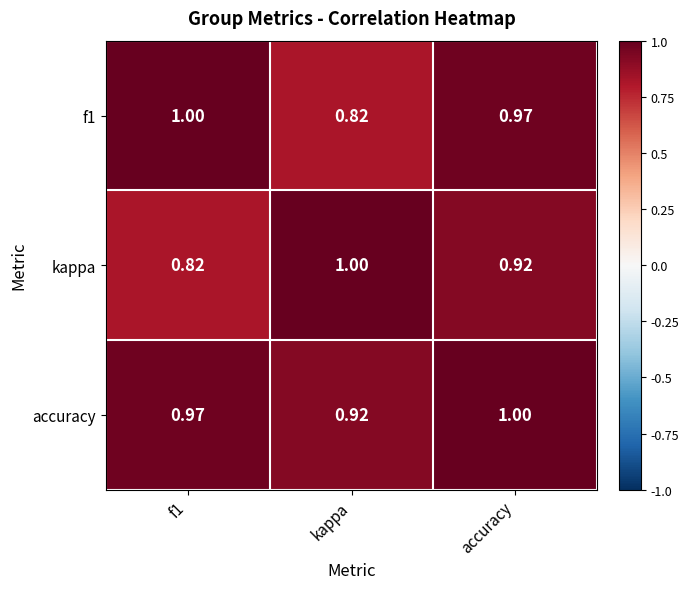

Which series has the largest total across all categories?

accuracy